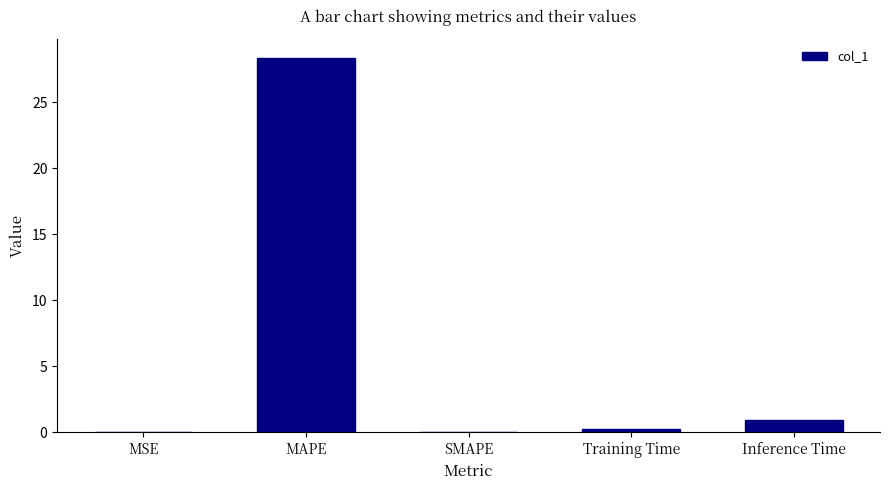

Are the bars grouped side by side (vs. stacked)?

No